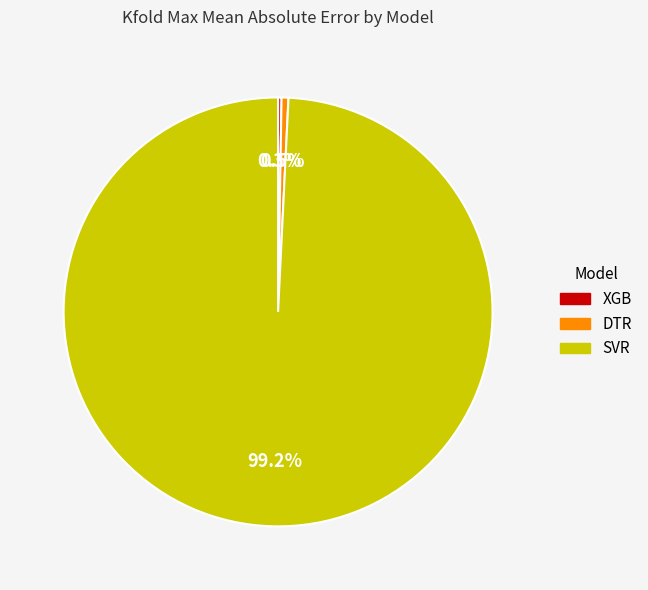

What is the largest slice in the pie chart?

SVR